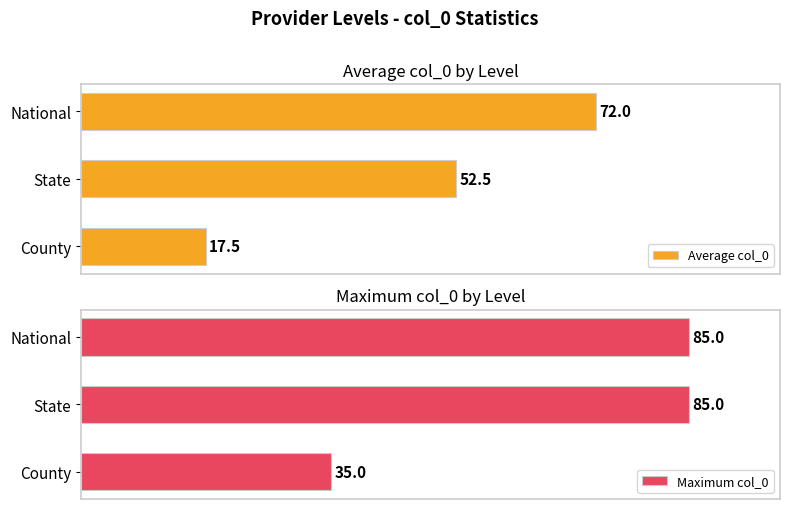

Which has a higher value, National or County?

National